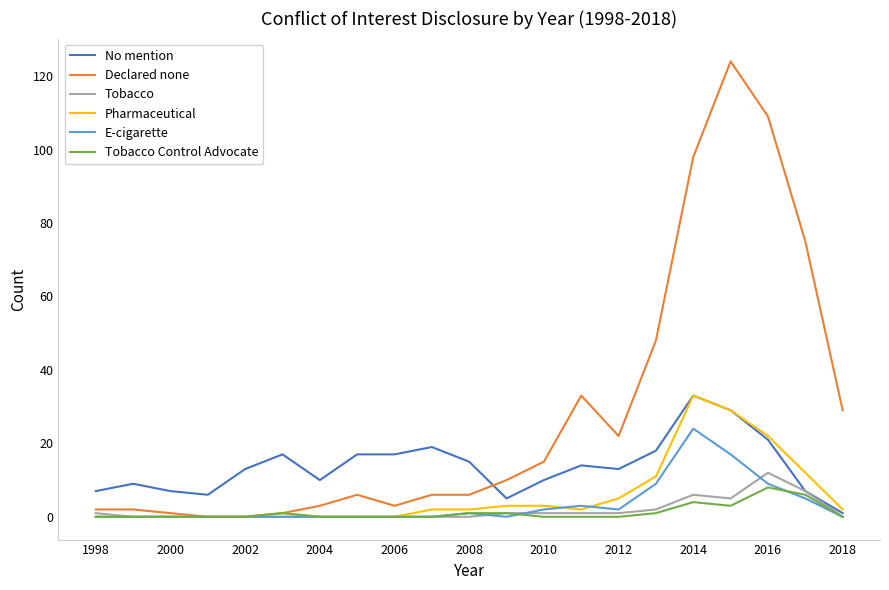

What is the maximum value shown in the chart?

124